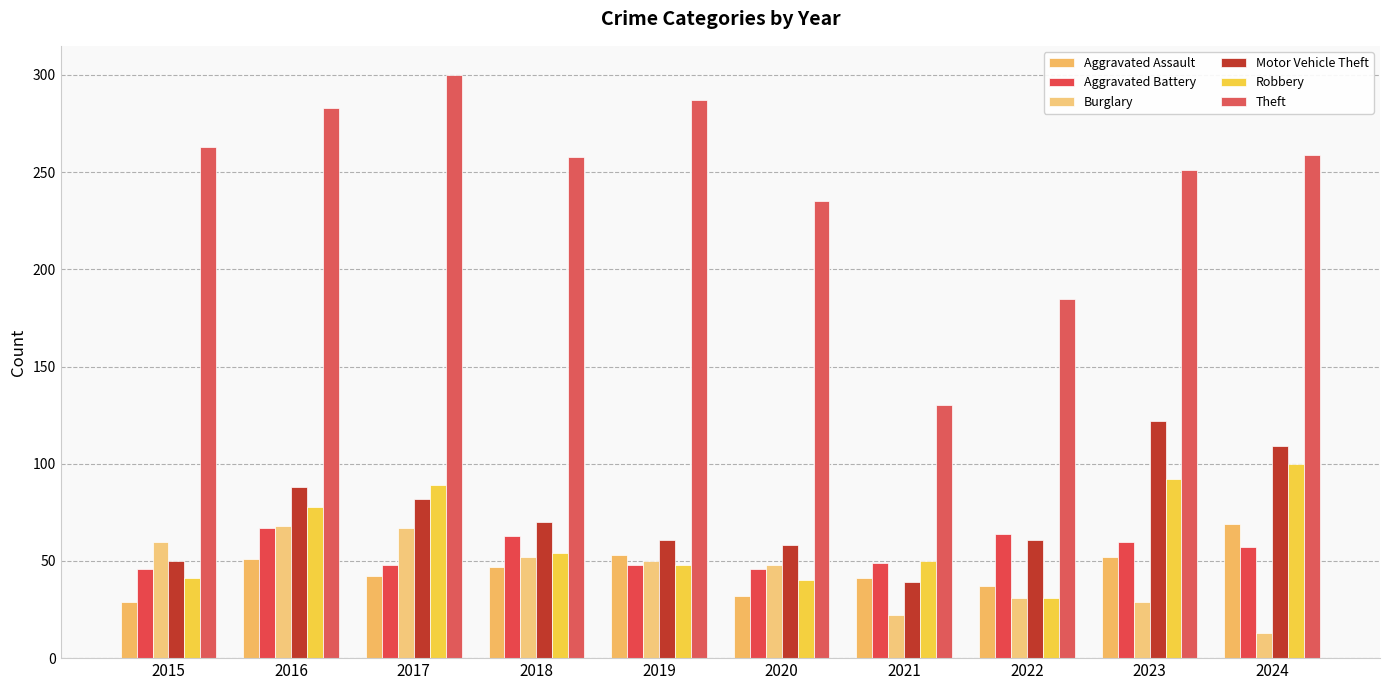

Is the value of Aggravated Assault at 2019 greater than the value of Burglary at 2020?

Yes